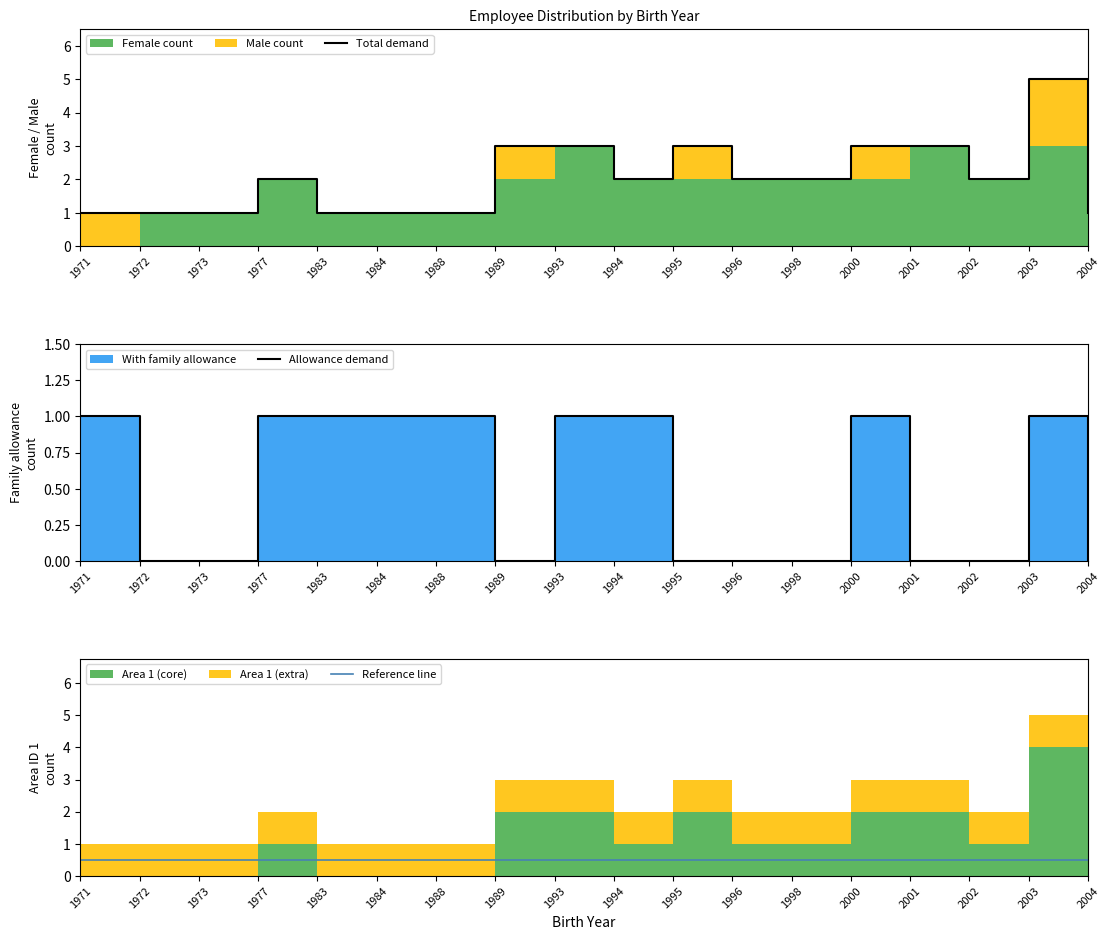

Reading left to right, extract all data points from this chart.

Total demand: 1.0	1.0	1.0	2.0	1.0	1.0	1.0	3.0	3.0	2.0	3.0	2.0	2.0	3.0	3.0	2.0	5.0	1.0
Allowance demand: 1.0	0.0	0.0	1.0	1.0	1.0	1.0	0.0	1.0	1.0	0.0	0.0	0.0	1.0	0.0	0.0	1.0	0.0
Reference line: 0.5	0.5	0.5	0.5	0.5	0.5	0.5	0.5	0.5	0.5	0.5	0.5	0.5	0.5	0.5	0.5	0.5	0.5